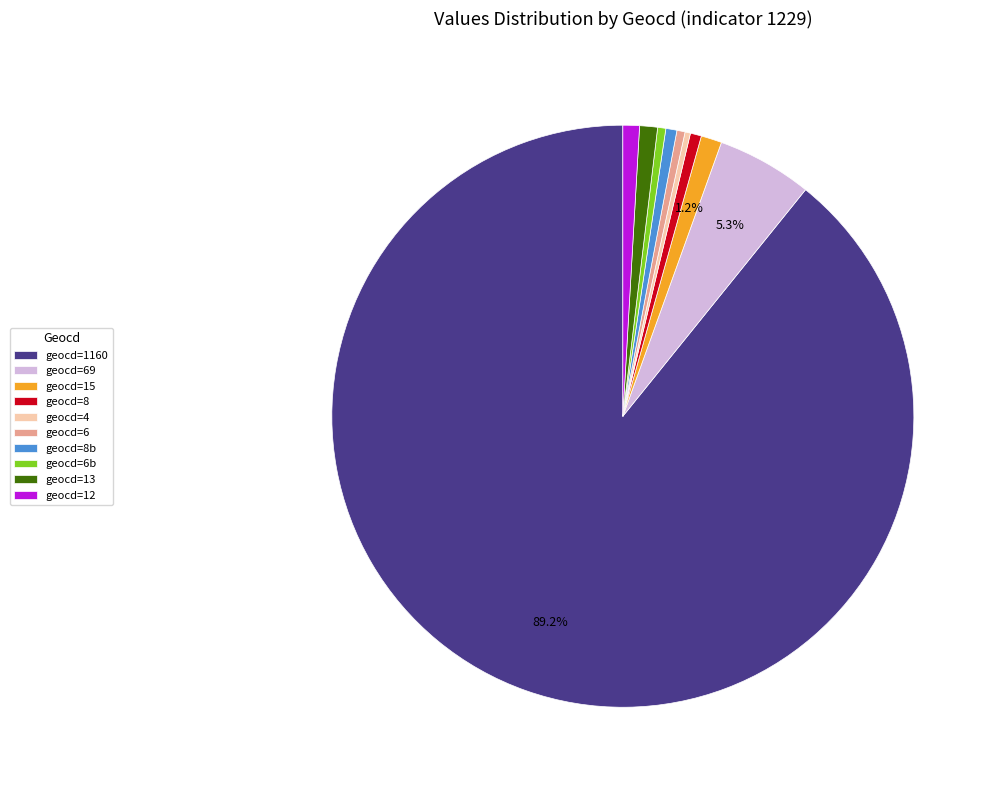

Is there any slice that represents more than half of the pie?

Yes